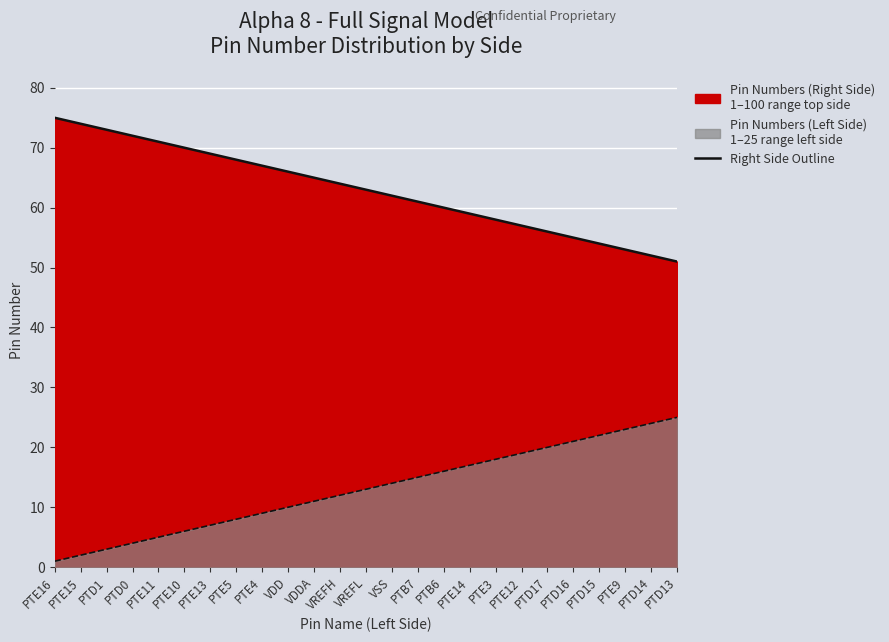

What is the average value of the Right Side Line series?

63